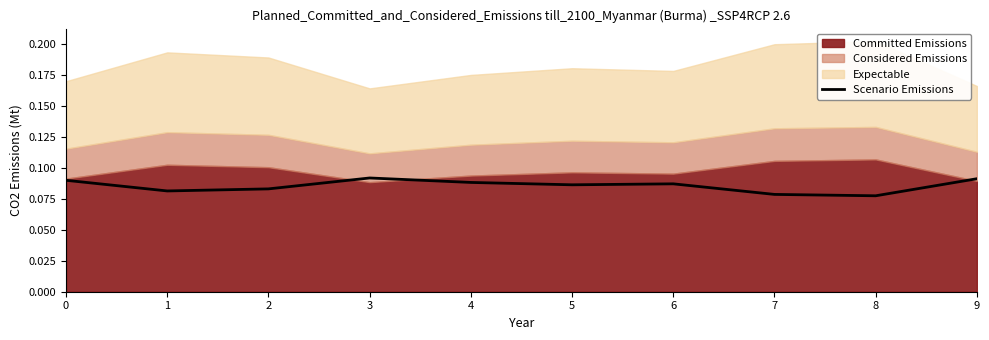

At which category does the chart reach its minimum across all series?

8